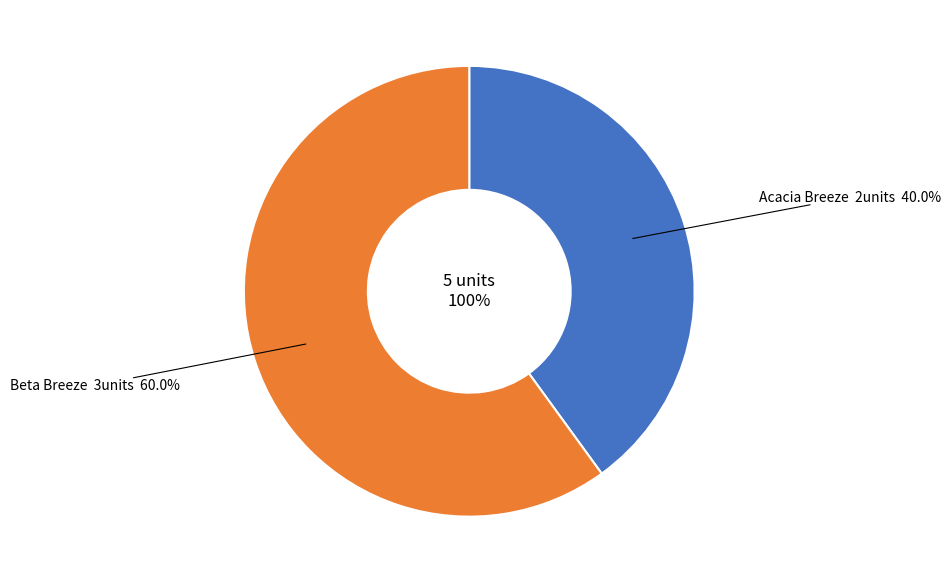

Count the number of slices in the pie.

2